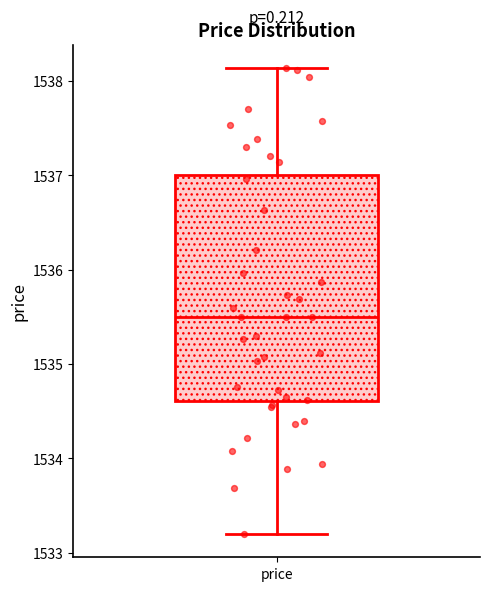

Where is the lower edge of the box for price on the y-axis? The values are not printed on the chart, so give them approximately, as read against the axis.

1534.6